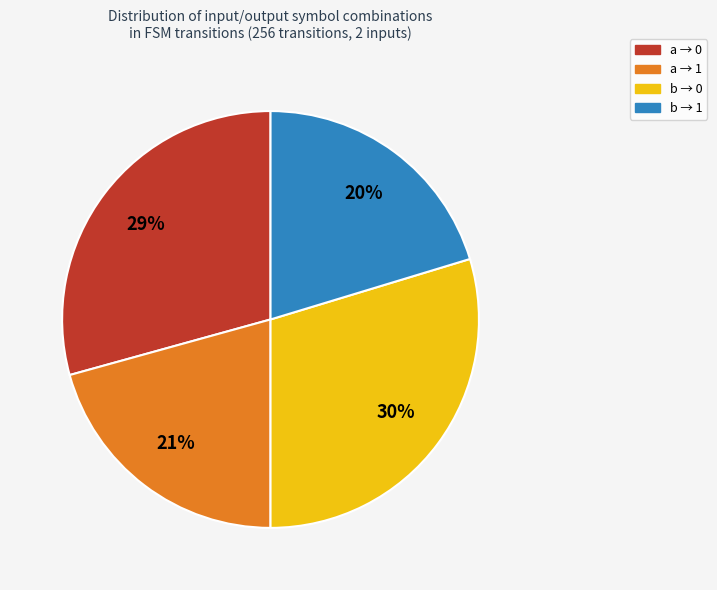

How many slices are in this pie chart?

4